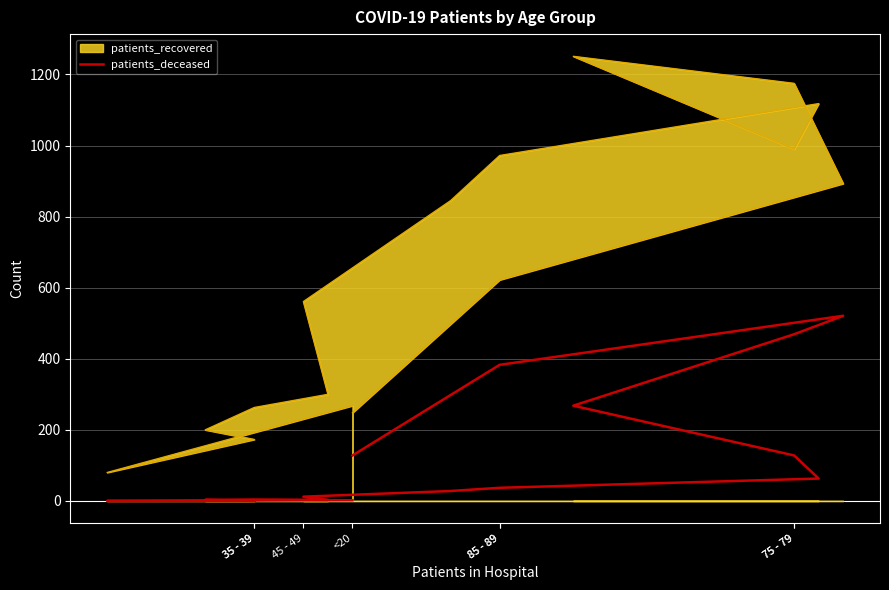

How many lines are shown in the chart?

1